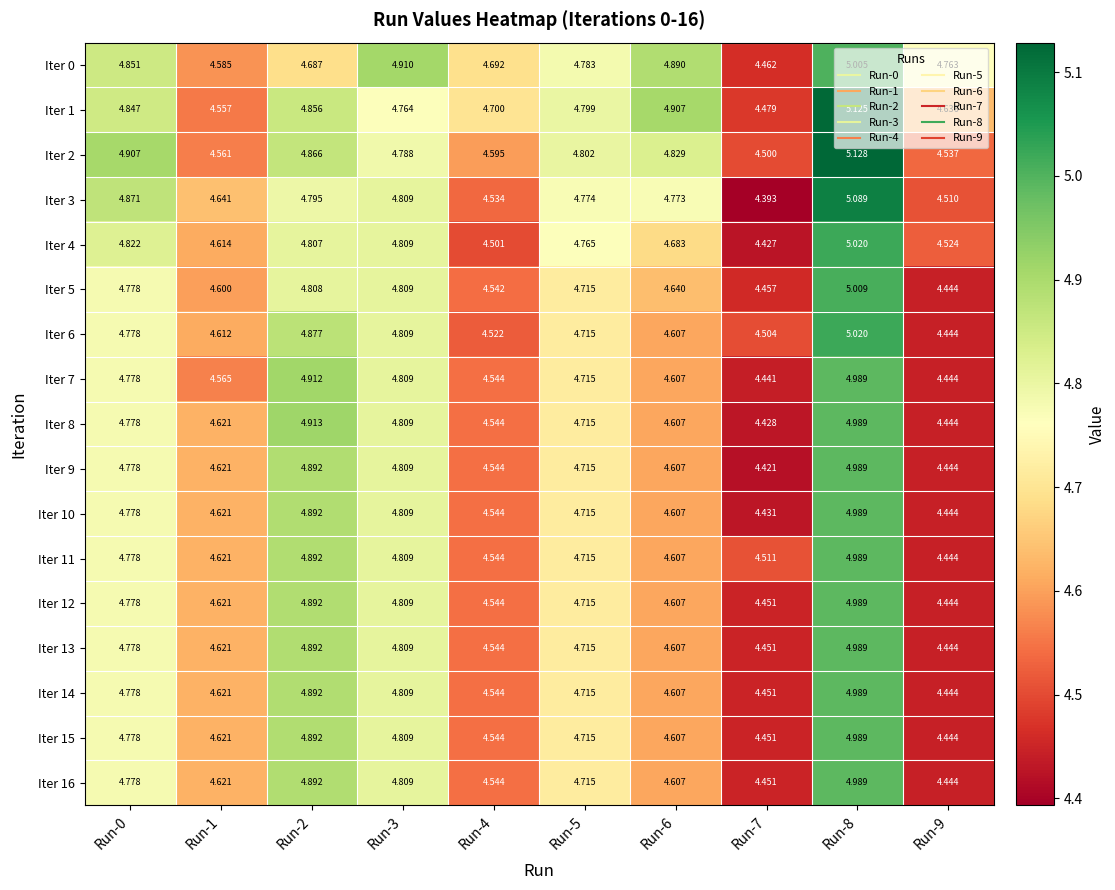

Is the value of Iter 4 at Run-8 greater than the value of Iter 10 at Run-6?

Yes